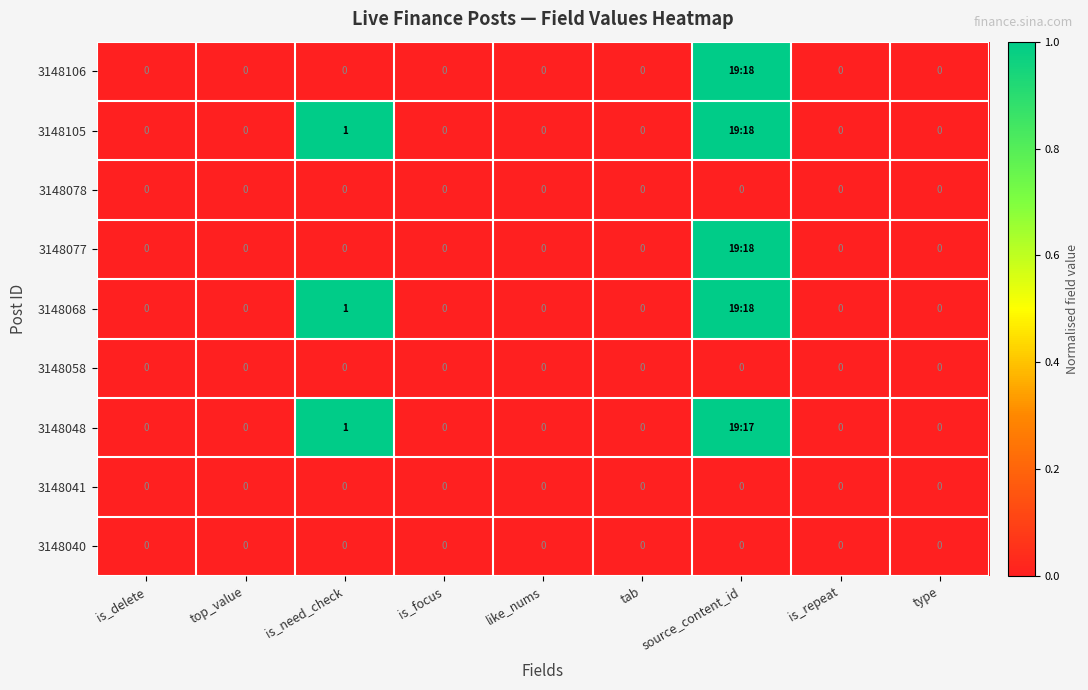

What is the spread (max minus min) of values at is_need_check?

1.0